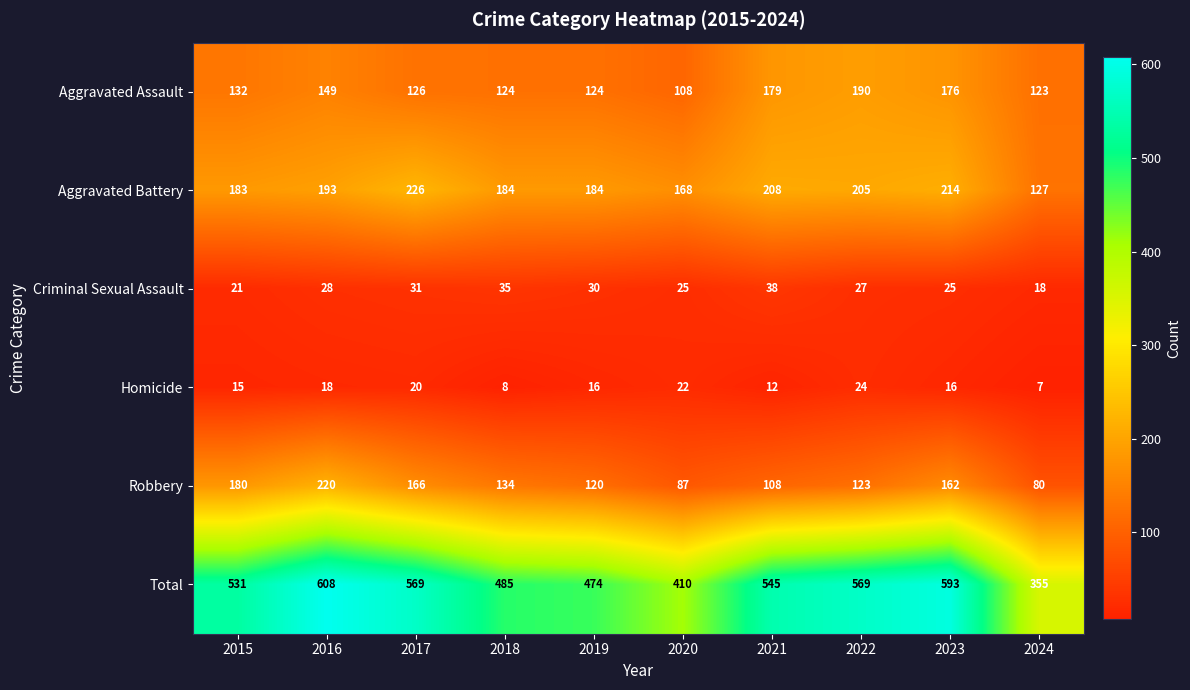

Read the Total value at 2024, to the nearest 50.

350